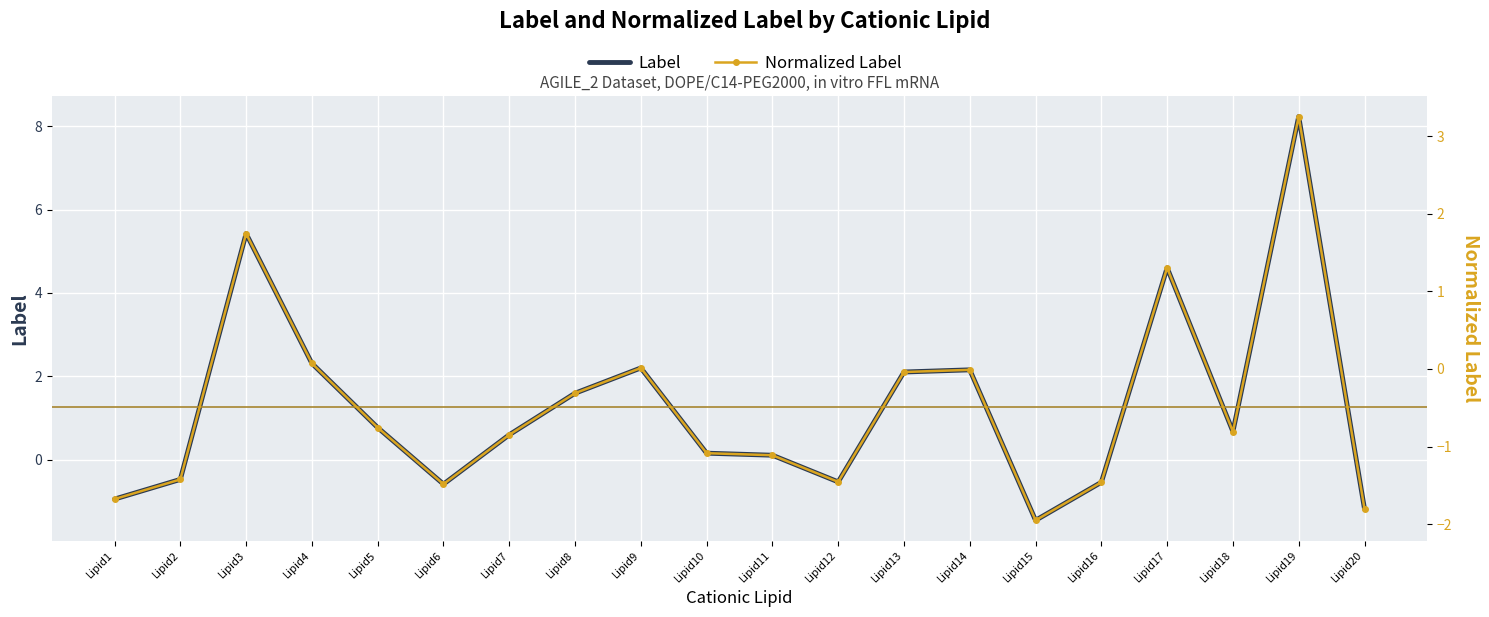

How many values in the Label series exceed 0?

13